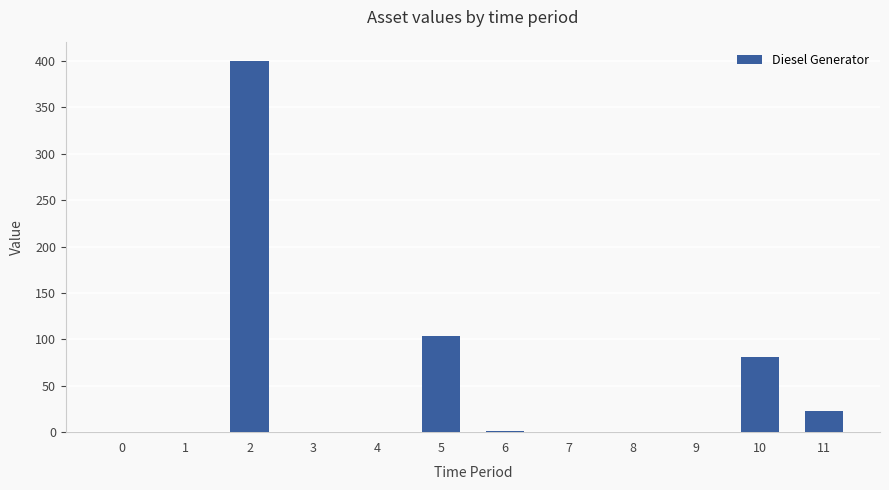

What is the change in value from 1 to 2?

+400